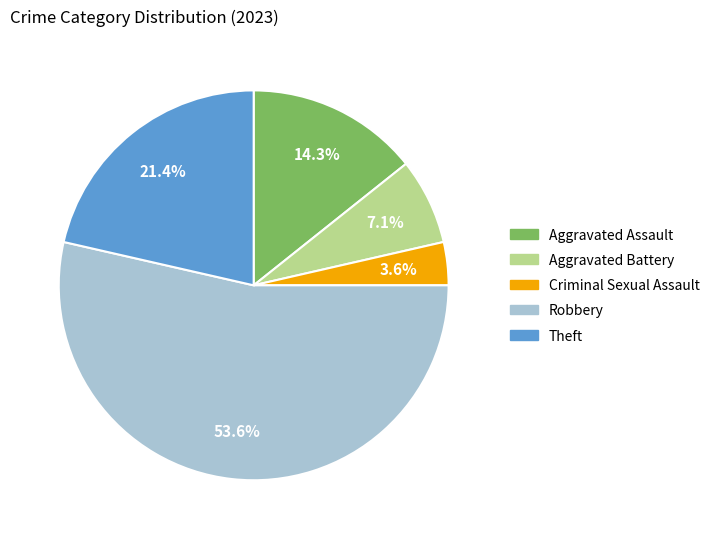

Is it true that Robbery is 63% of the pie?

False